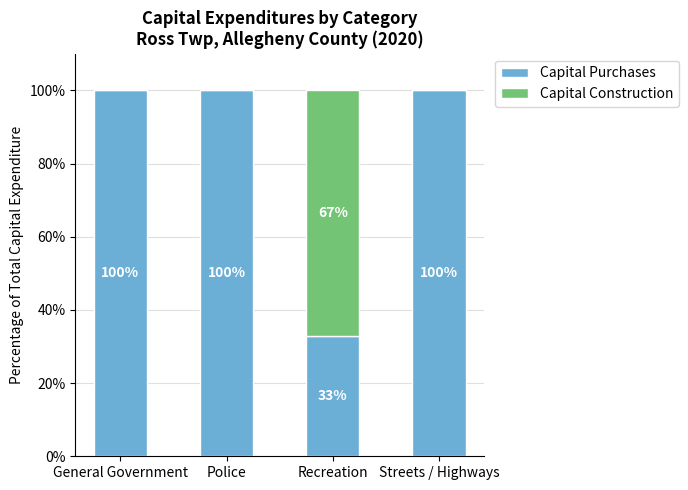

The value of Capital Purchases at Recreation is 43.3. True or false?

False